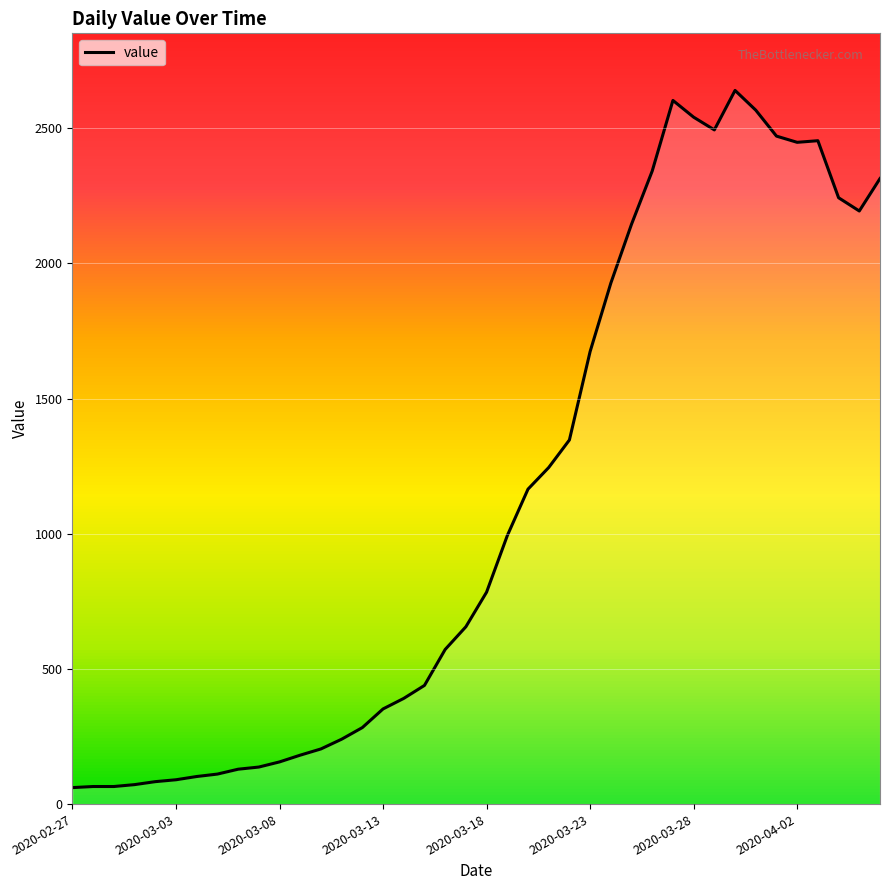

What is the difference between the maximum and minimum values?

2579